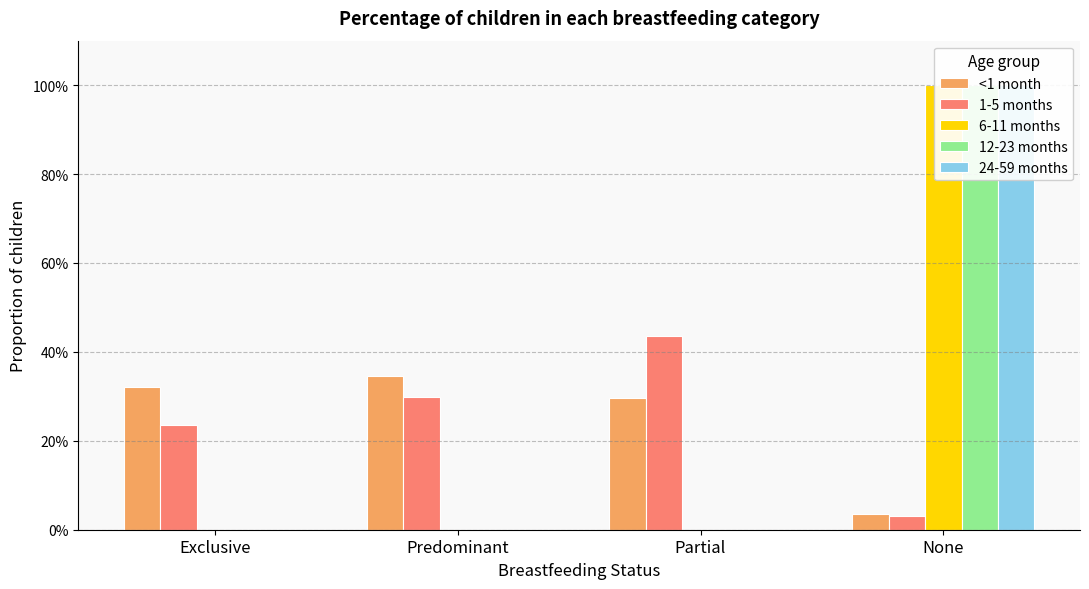

Which series has the widest spread of values?

6-11 months